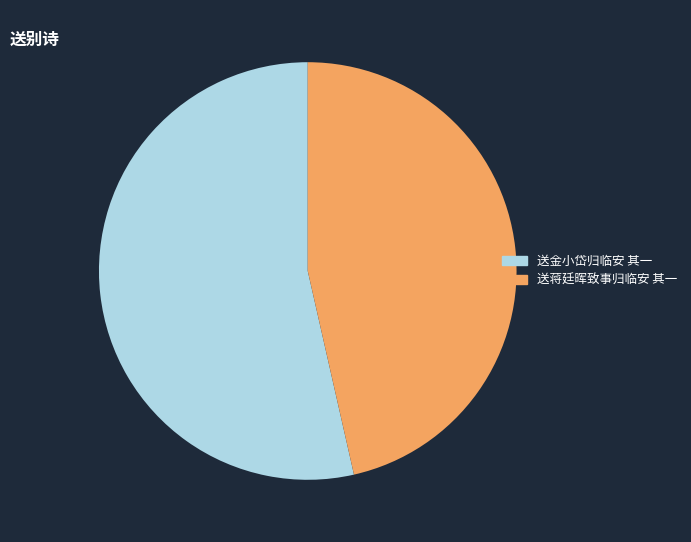

Do 送金小岱归临安 其一 and 送蒋廷晖致事归临安 其一 together represent more than half of the pie?

Yes